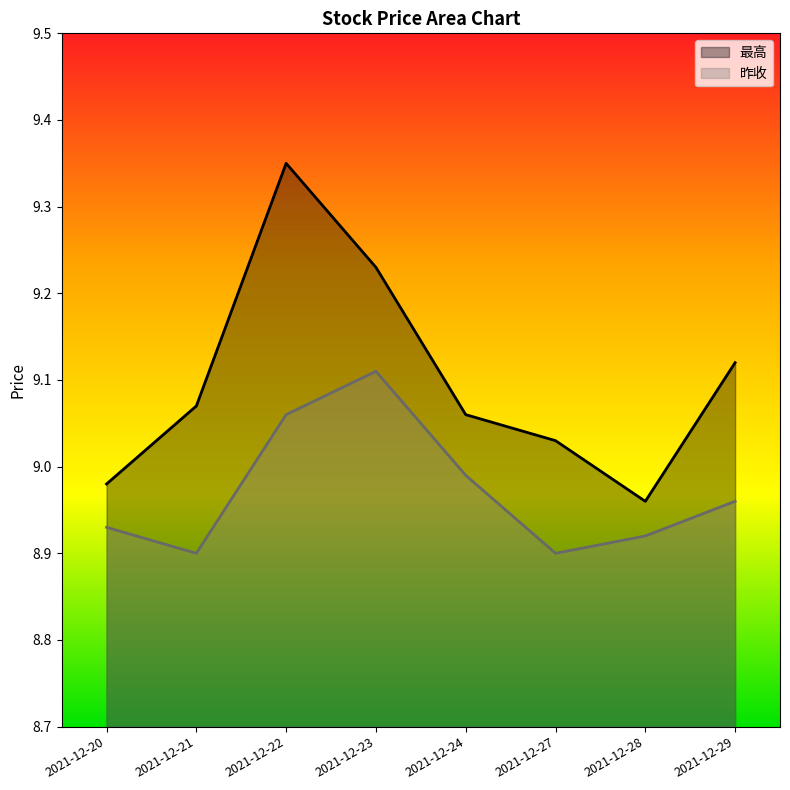

Which series changed the most between 2021-12-21 and 2021-12-29?

昨收